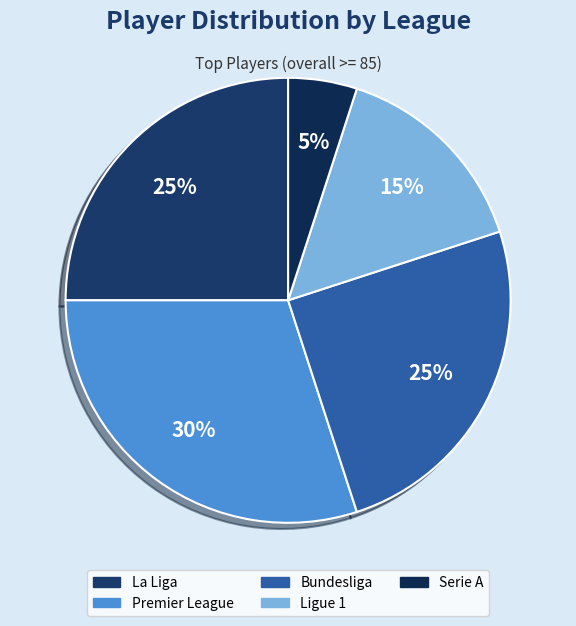

To the nearest percent, what percentage of the pie is Premier League?

30%